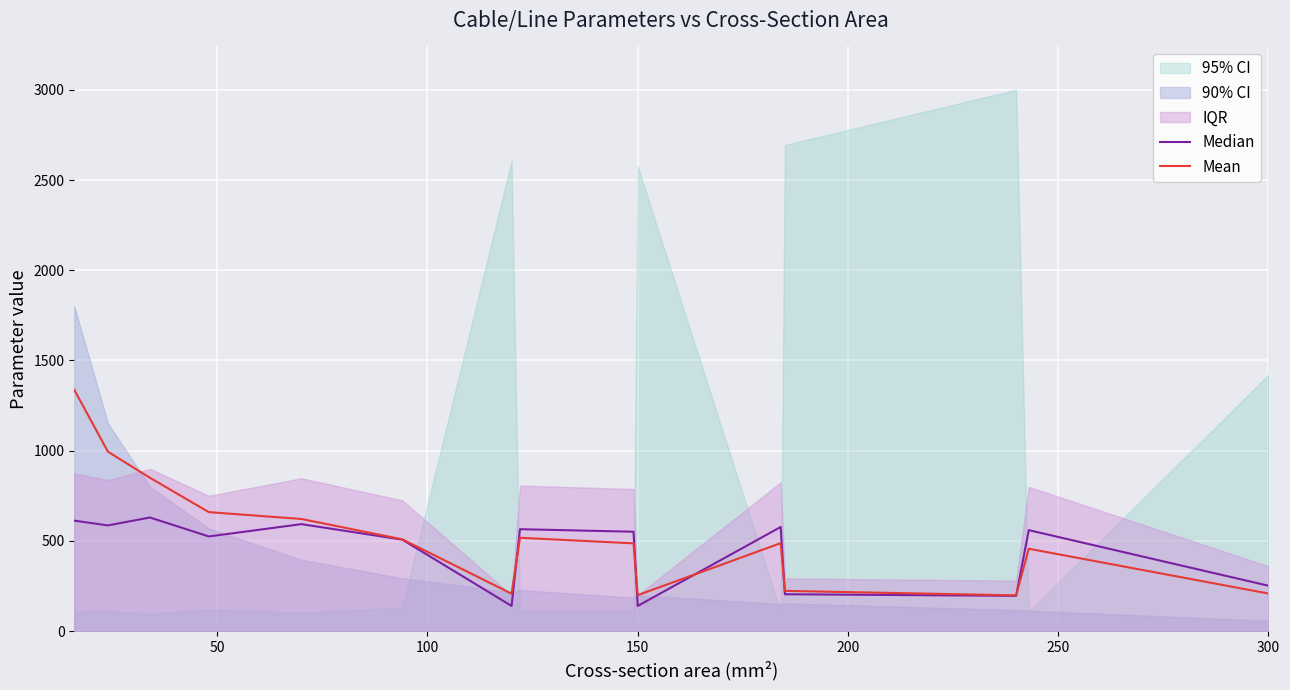

How many intersections are there between Median and Mean?

5